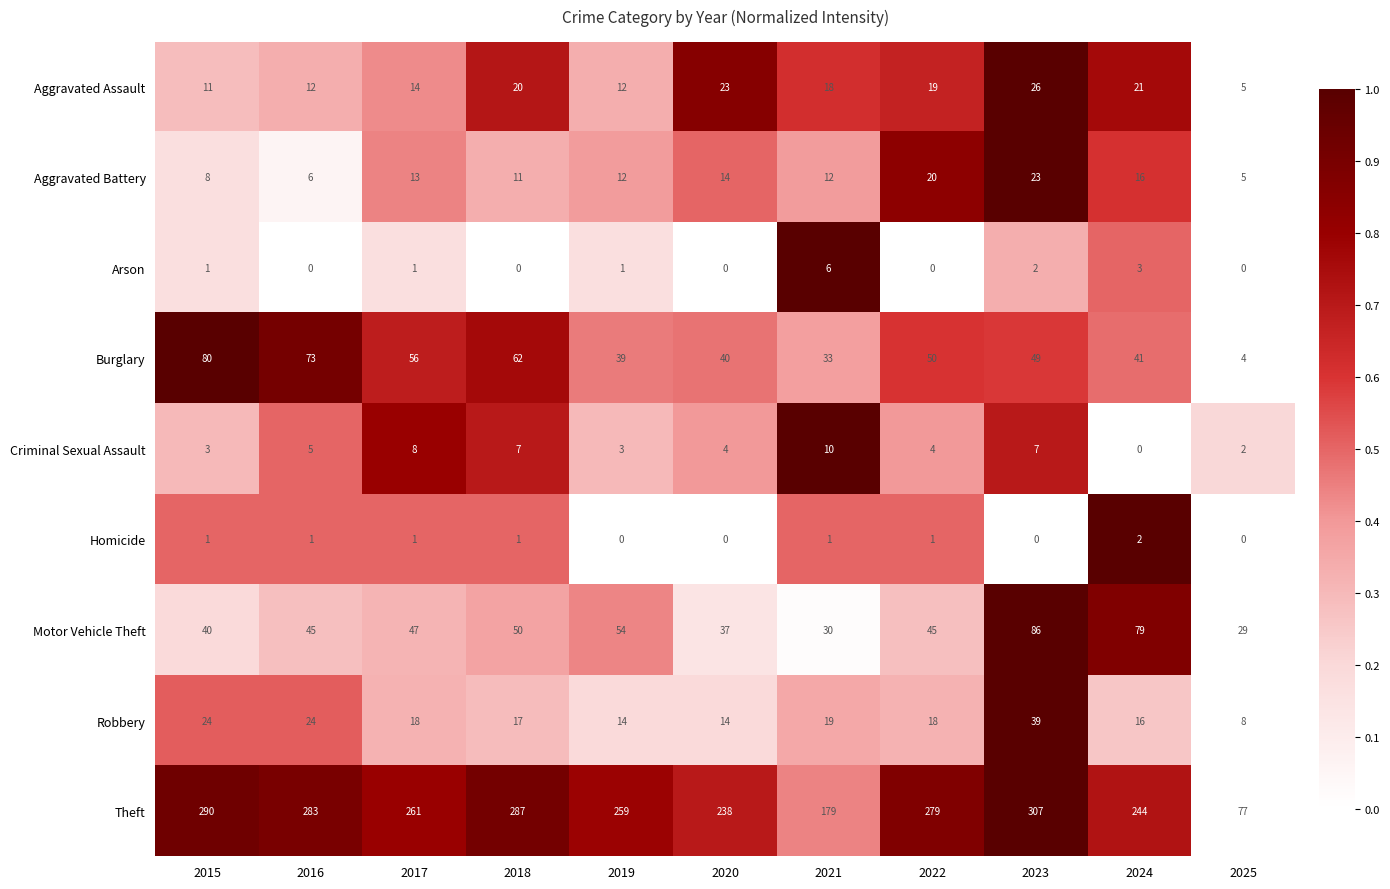

The value of Criminal Sexual Assault at 2021 is 5. True or false?

False